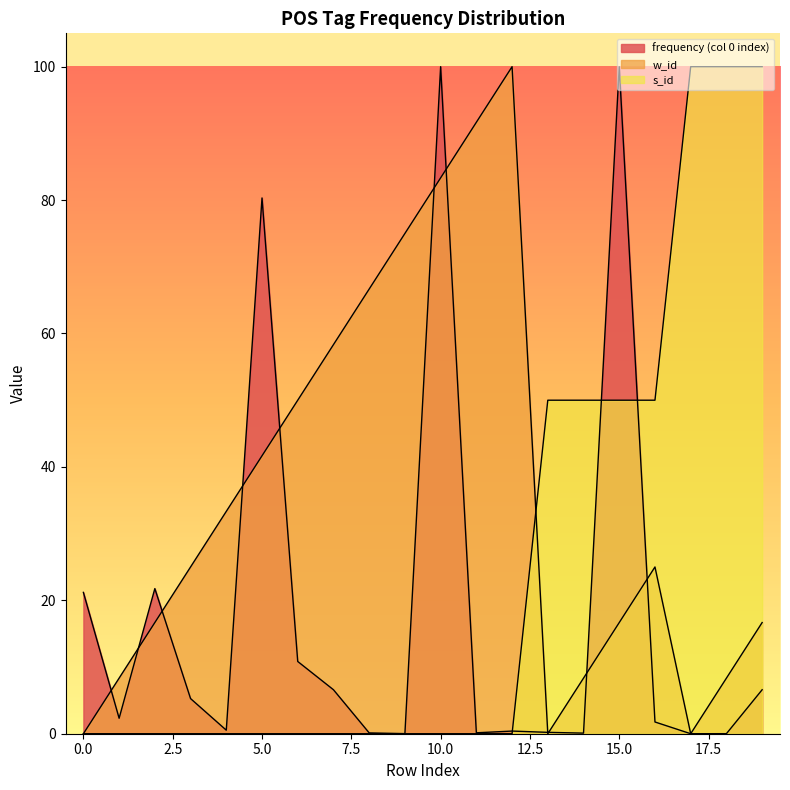

How many lines are shown in the chart?

3